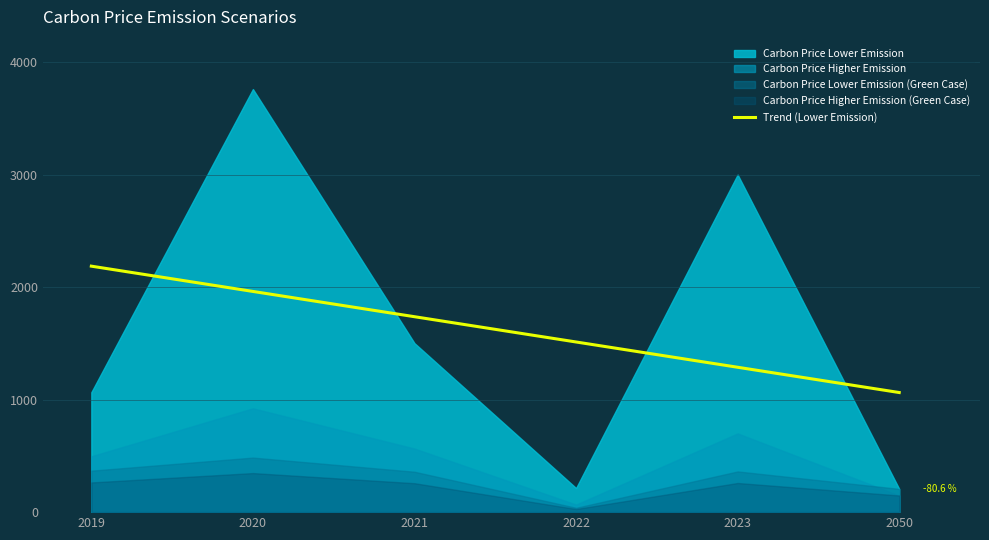

What value does the data have at 2022?

1512.6